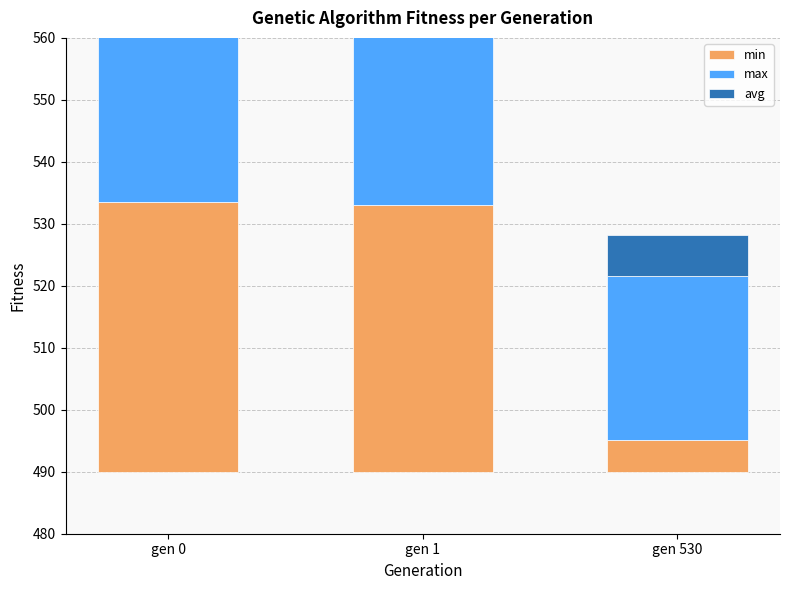

Rank the series by their maximum value, from highest to lowest.

max, avg, min